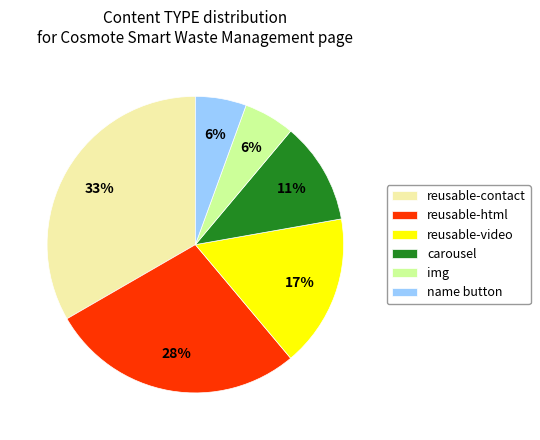

To the nearest percent, what is the difference between the name button and reusable-html slice percentages?

22%